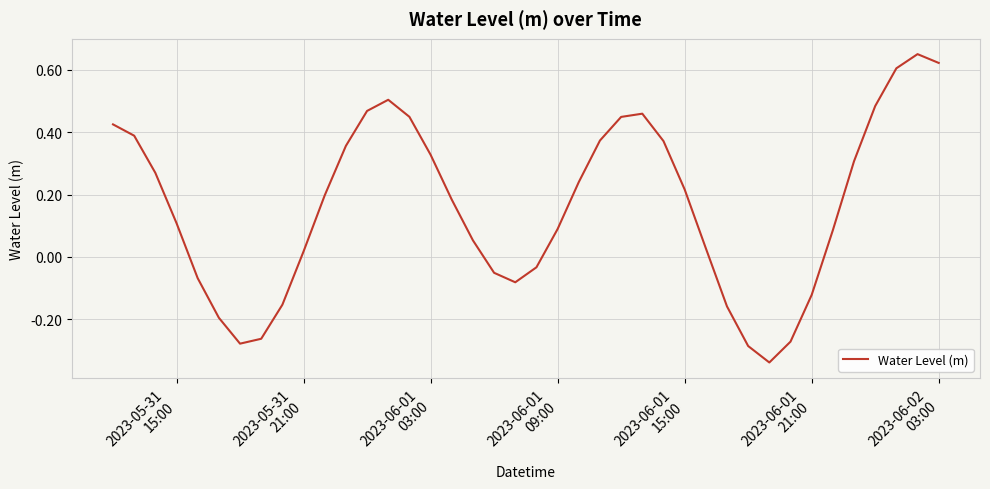

How many distinct data groups are displayed?

1